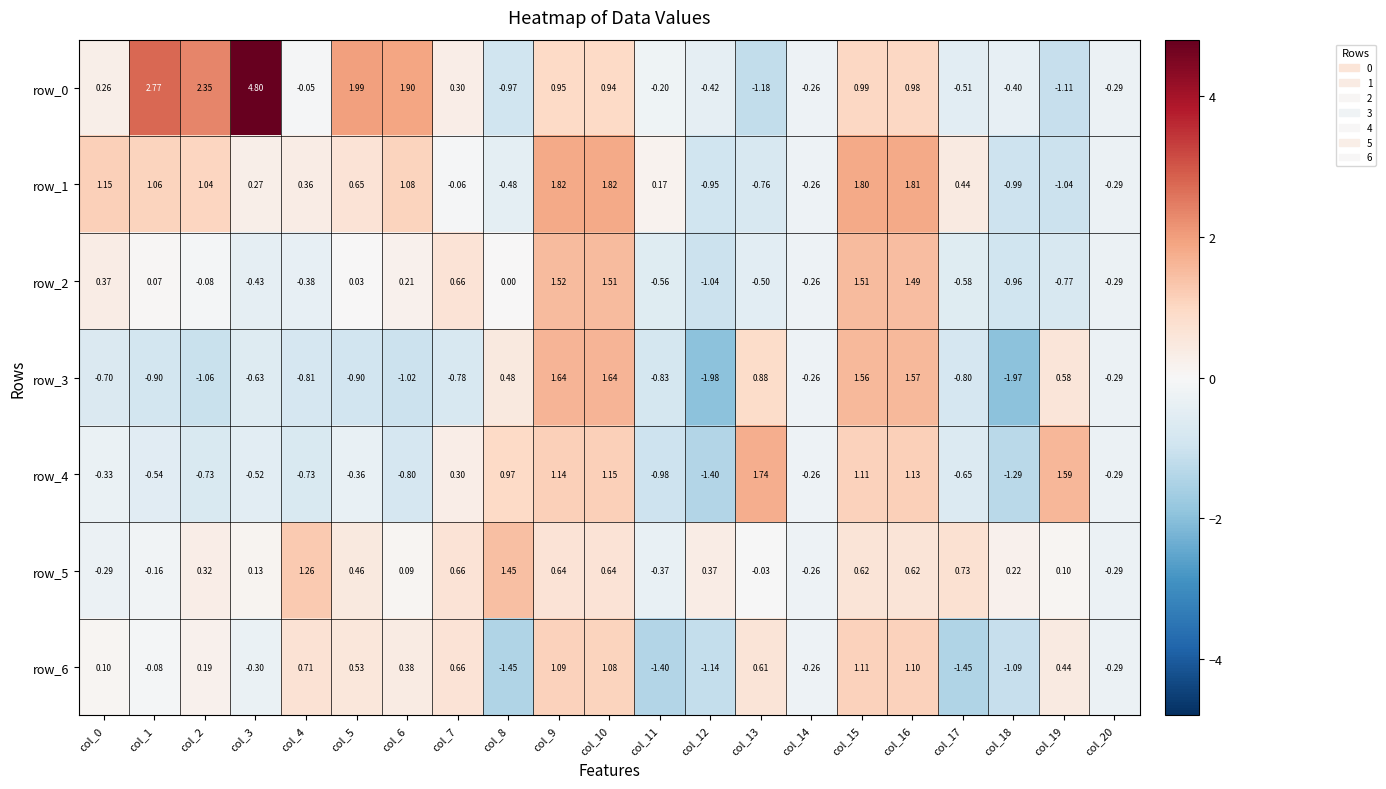

Is the value of row_6 at col_7 greater than the value of row_0 at col_10?

No